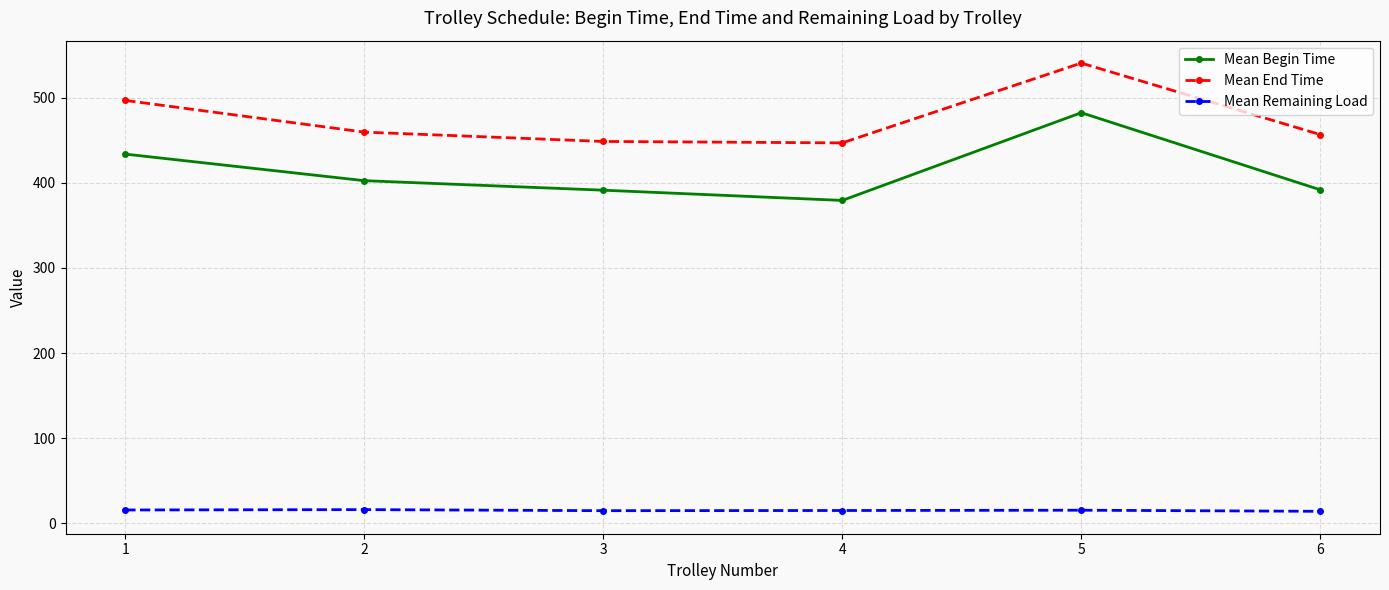

The Mean End Time series shows 718.8 at 3. True or false?

False